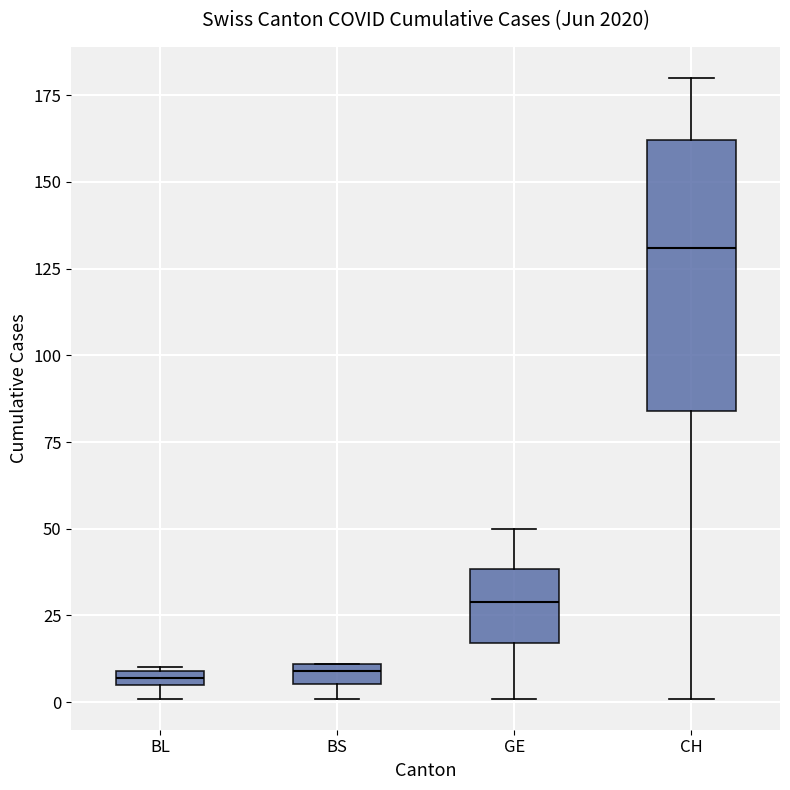

Comparing the boxes themselves (not the whiskers), which one is the tallest?

CH